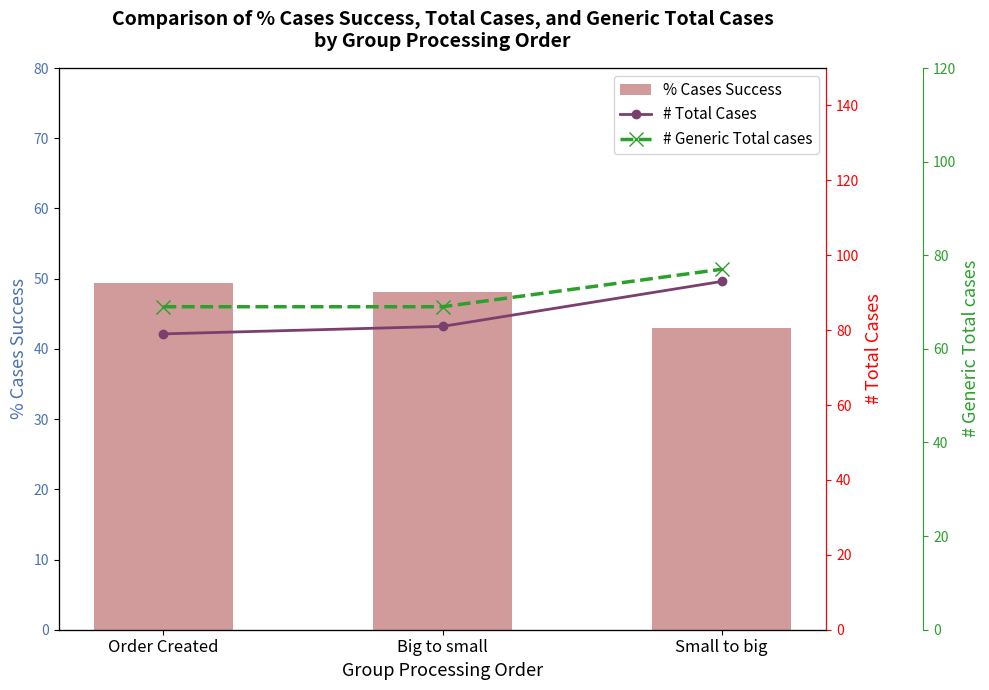

Reading left to right, what are all the values shown in this chart?

% Cases Success: Order Created=49.4	Big to small=48.1	Small to big=43.0
# Total Cases: Order Created=79.0	Big to small=81.0	Small to big=93.0
# Generic Total cases: Order Created=69.0	Big to small=69.0	Small to big=77.0